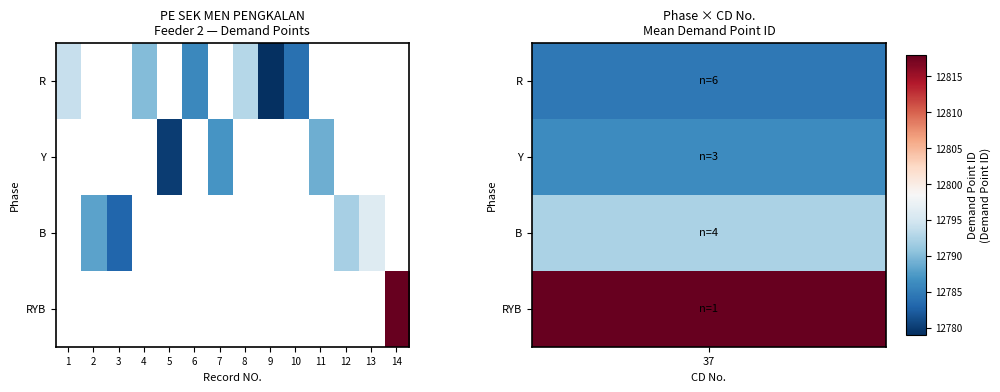

Which label corresponds to the largest value in the chart?

14